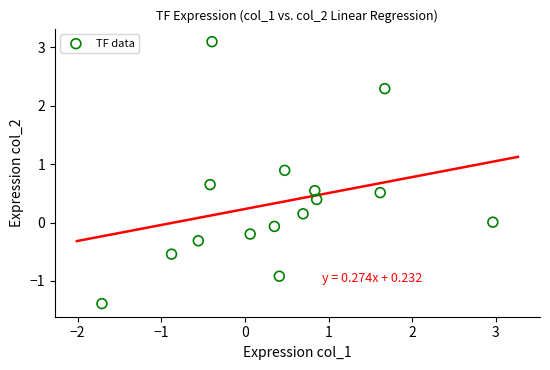

What is the range of Y values (max minus min)?

4.5